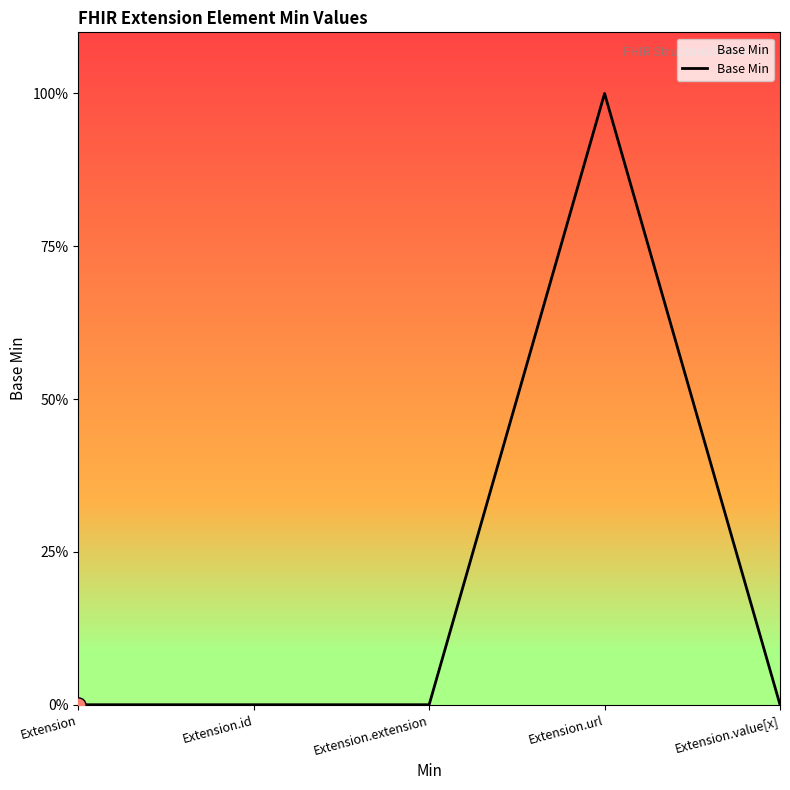

Does the chart have visible grid lines?

No